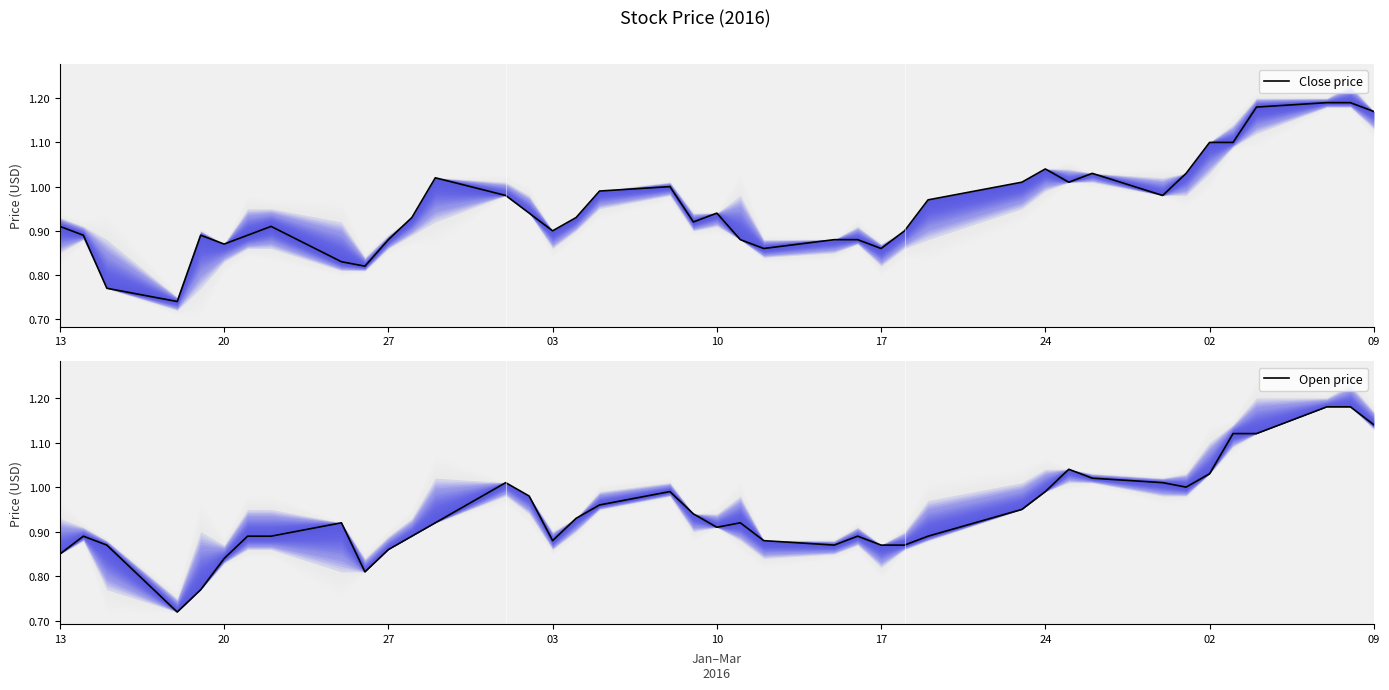

True or false: Close price has a value of 0.8 at 09.

False